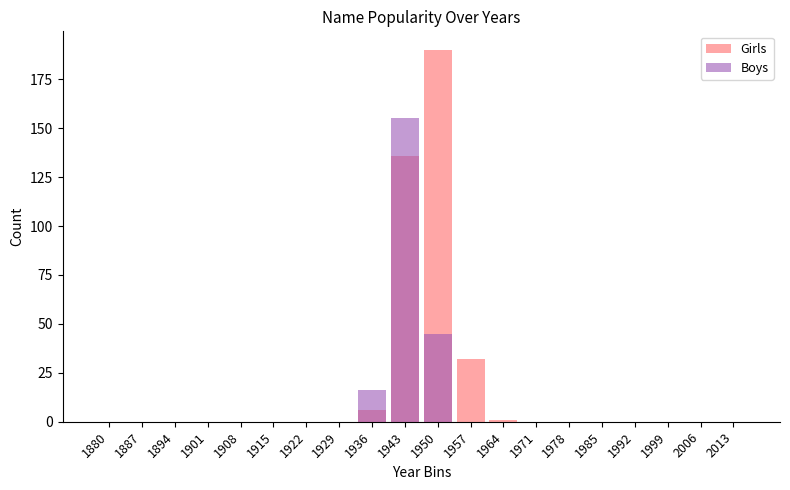

How many bars are there in each group?

2